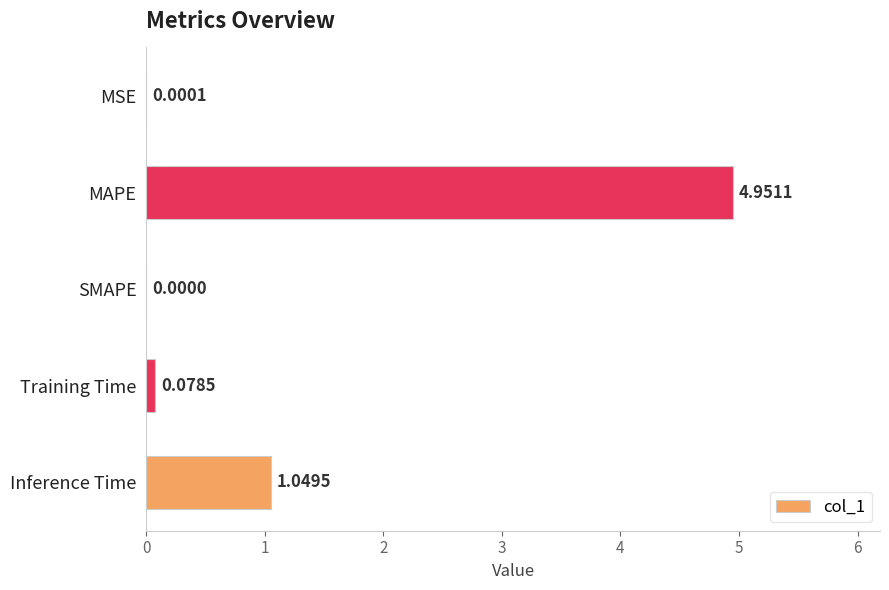

Which label corresponds to the largest value in the chart?

MAPE